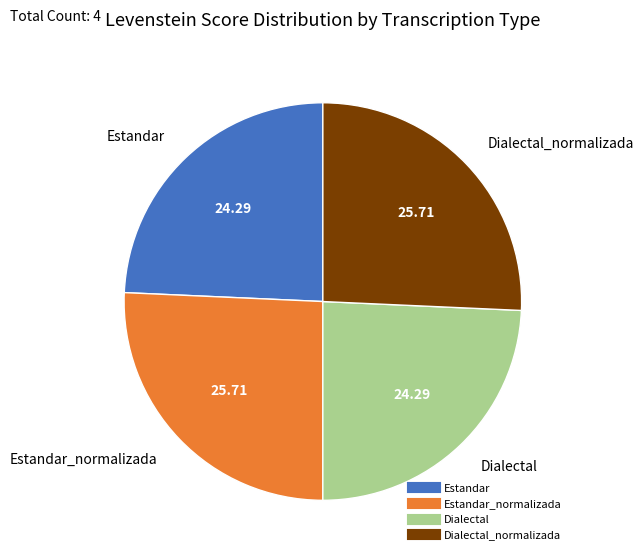

Does any single category account for the majority?

No